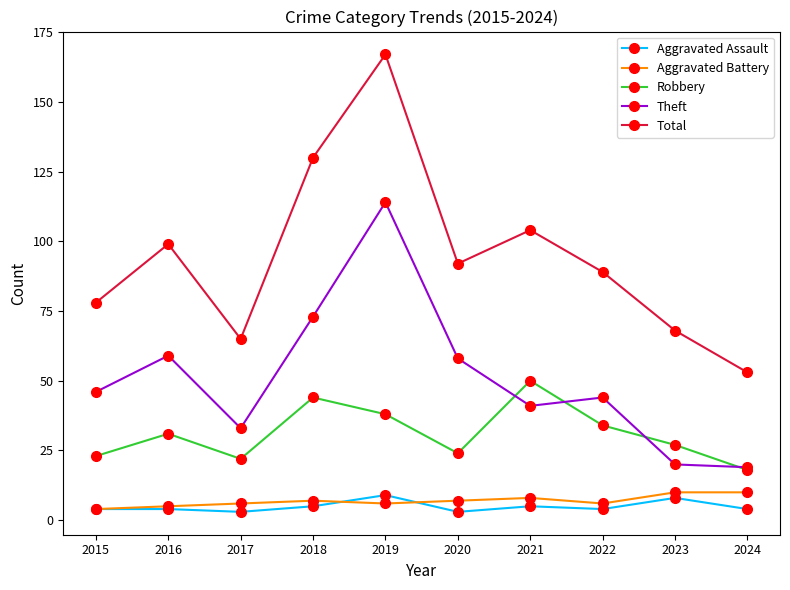

What is the value of the Theft point at the 8th from the left?

44